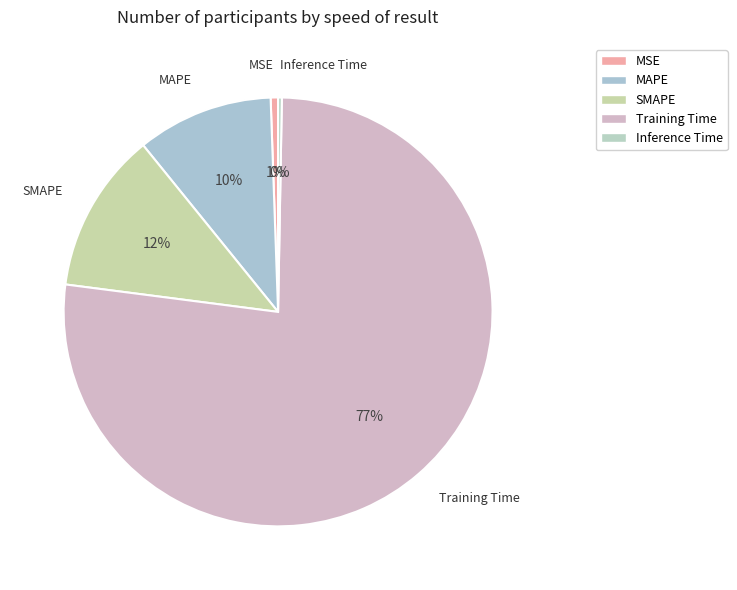

Combined, do MAPE and SMAPE account for over 50%?

No